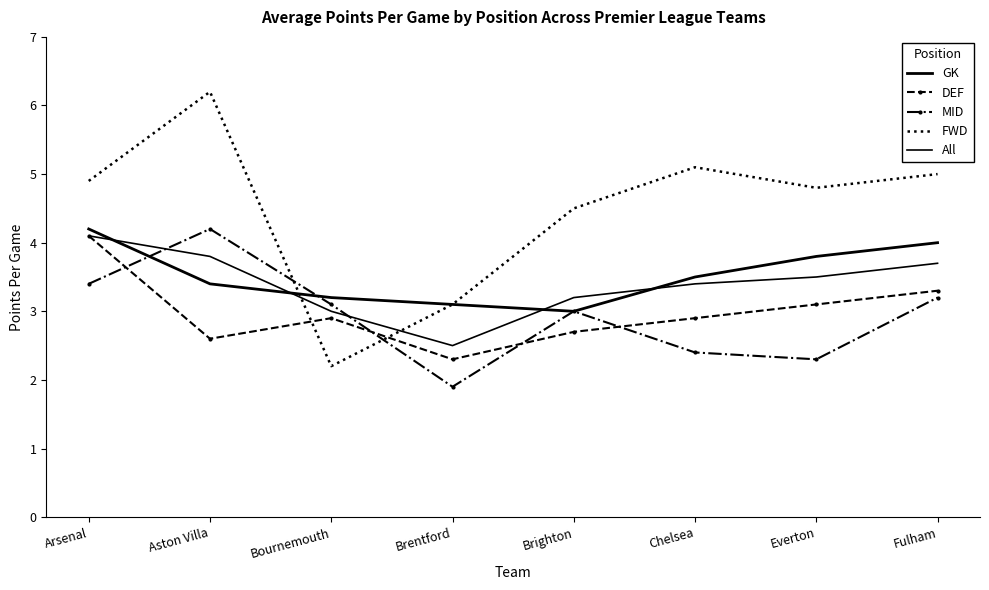

Count the number of categories in the chart.

8